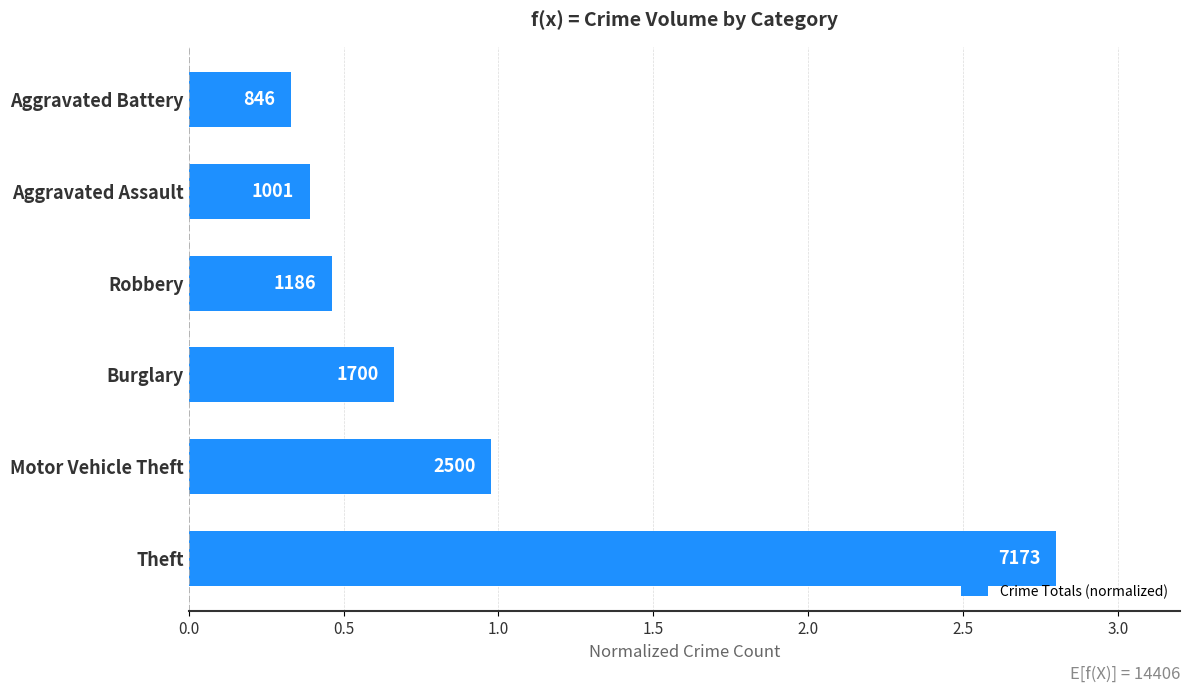

What is the average value?

0.9